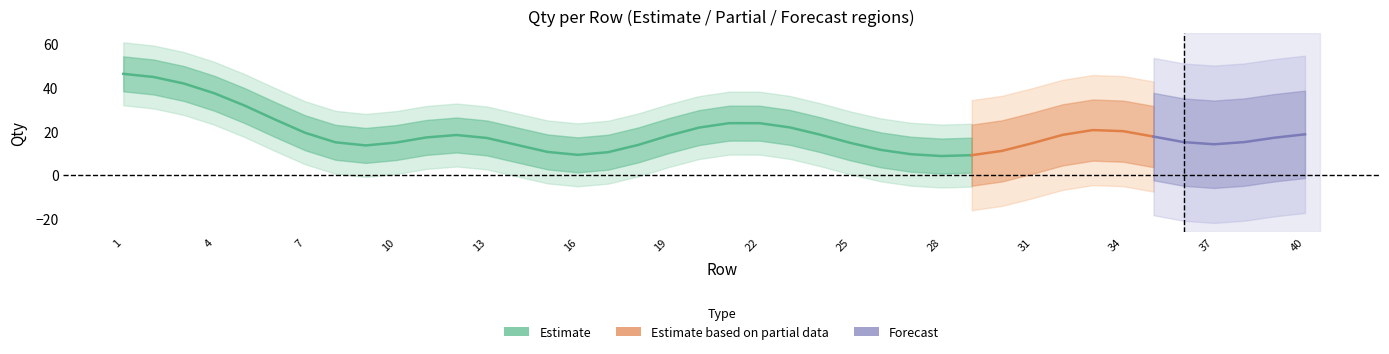

Does the chart have visible grid lines?

No